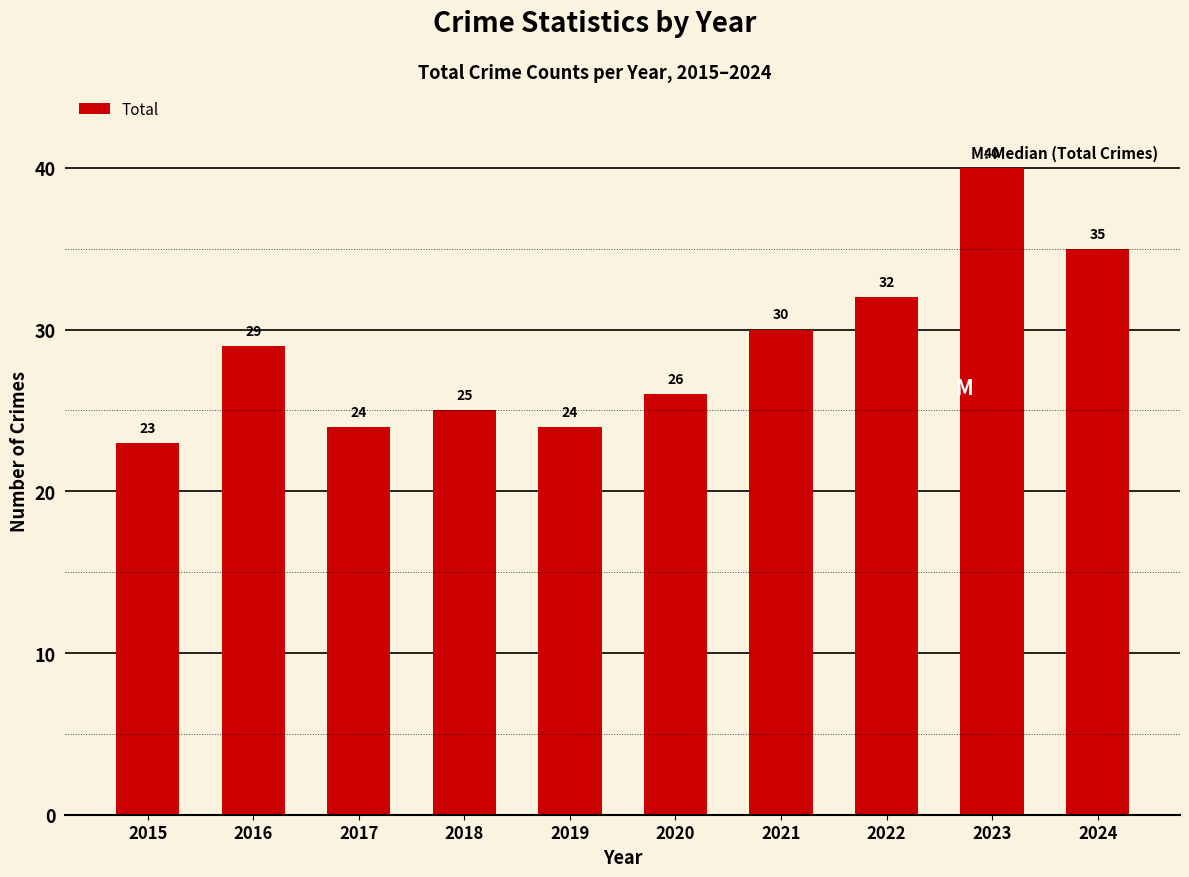

What is the value of the 4th bar from the left?

25